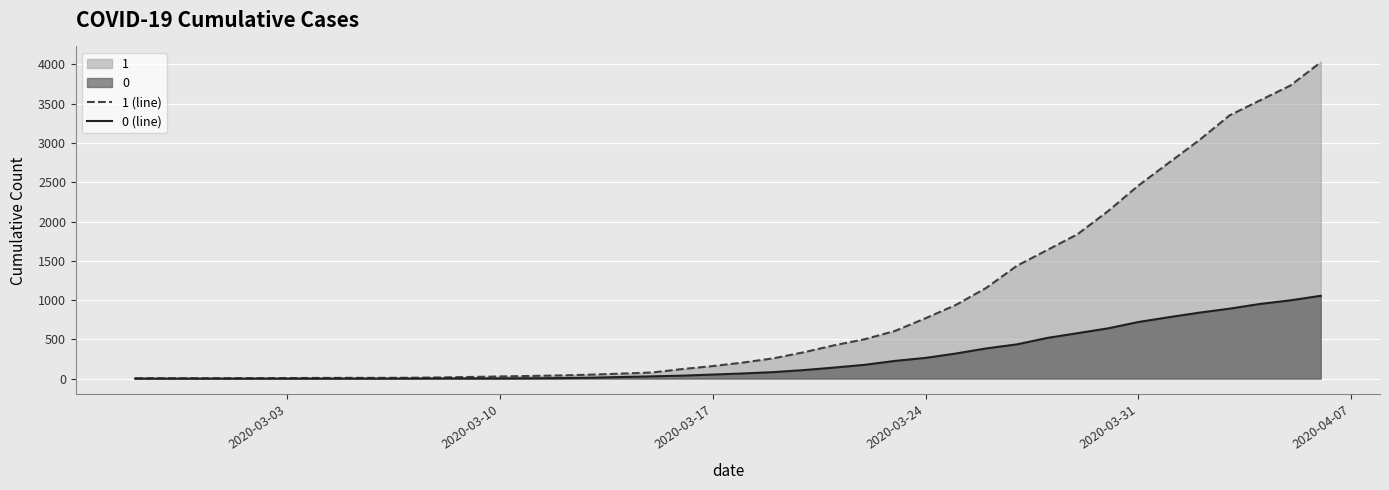

Which series has the widest spread of values?

1 (line)